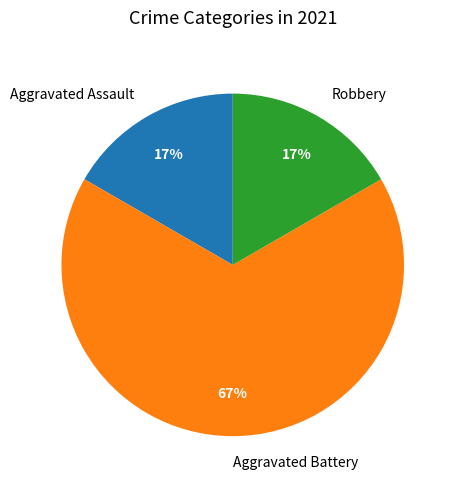

What percentage is the Aggravated Assault slice, to the nearest percent?

17%